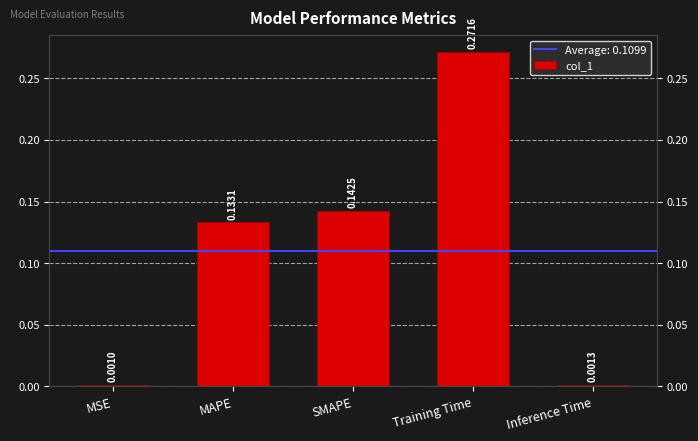

What is the change in value from SMAPE to Inference Time?

-0.1